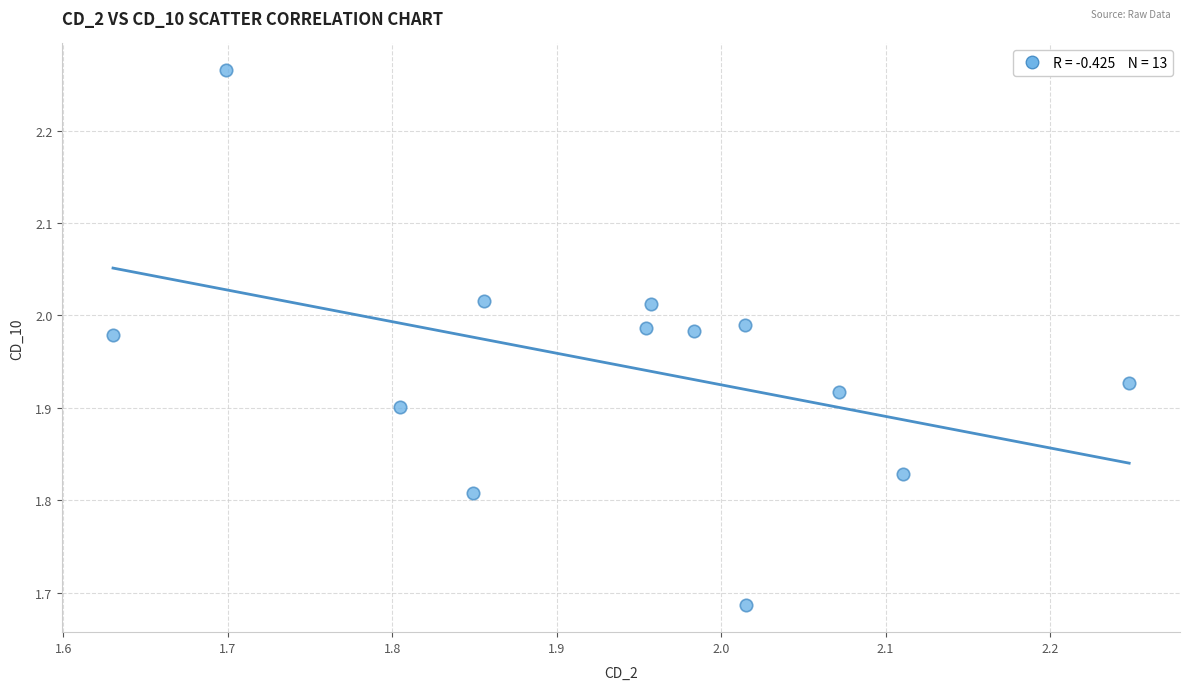

What is the range of X values (max minus min)?

0.6